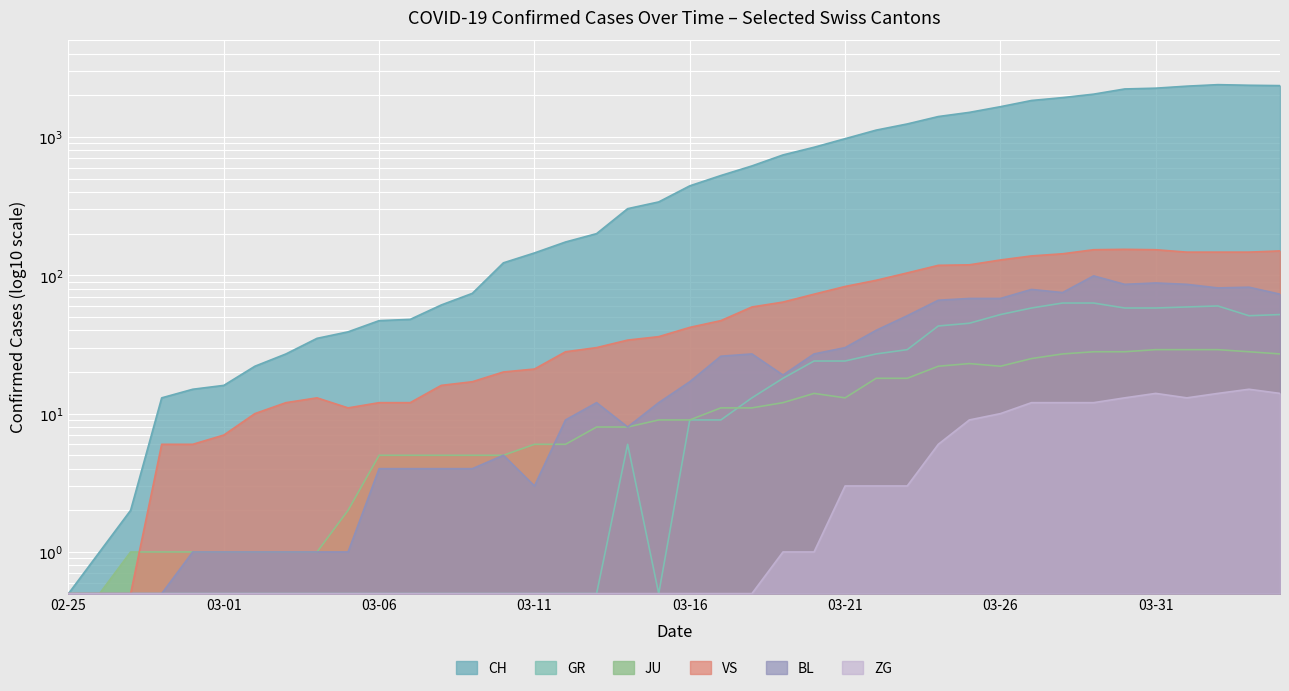

How many lines are shown in the chart?

6